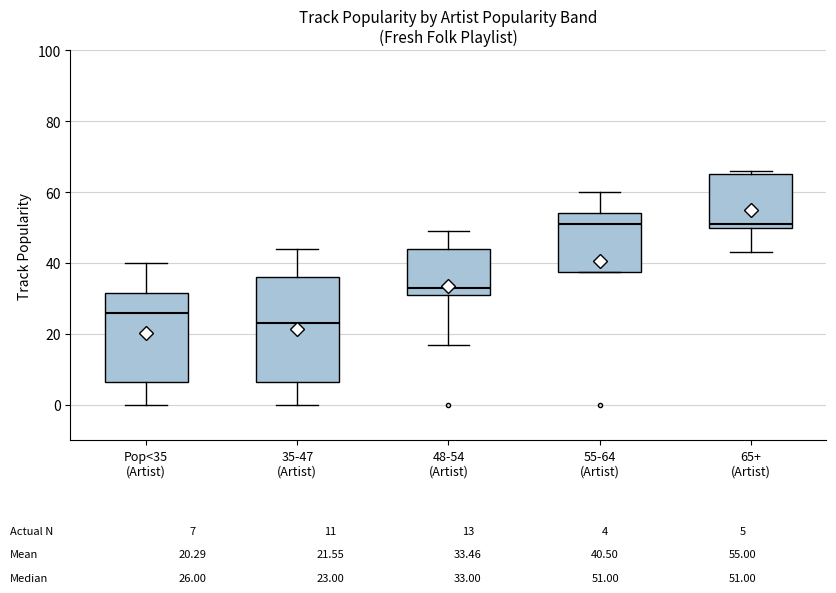

Comparing the boxes themselves (not the whiskers), which one is the tallest?

35-47 (Artist)